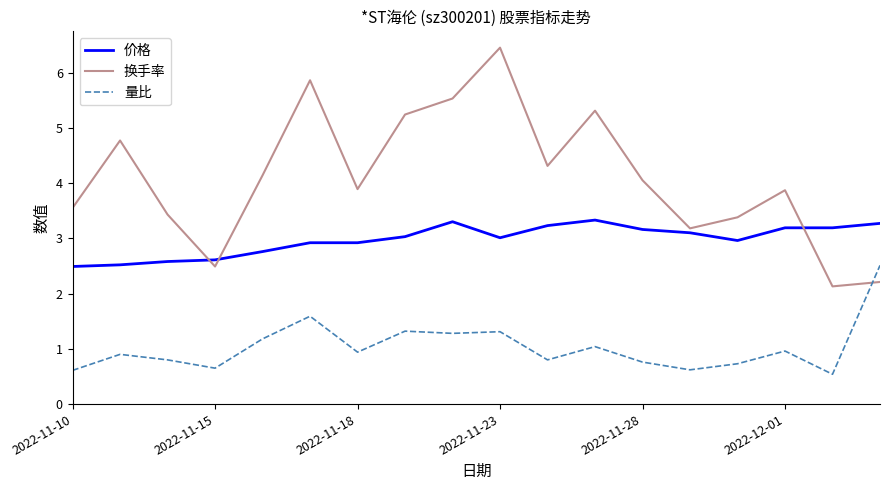

What are all the series names shown in the legend?

价格, 换手率, 量比